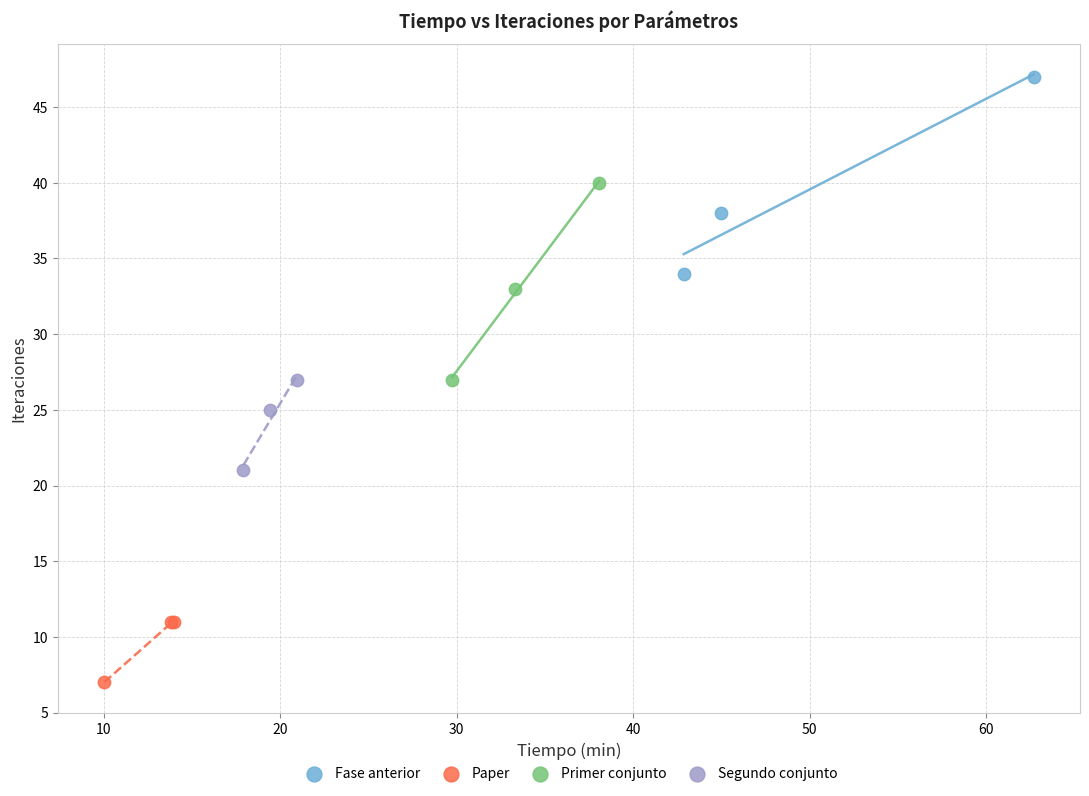

What are all the series names shown in the legend?

Fase anterior, Paper, Primer conjunto, Segundo conjunto